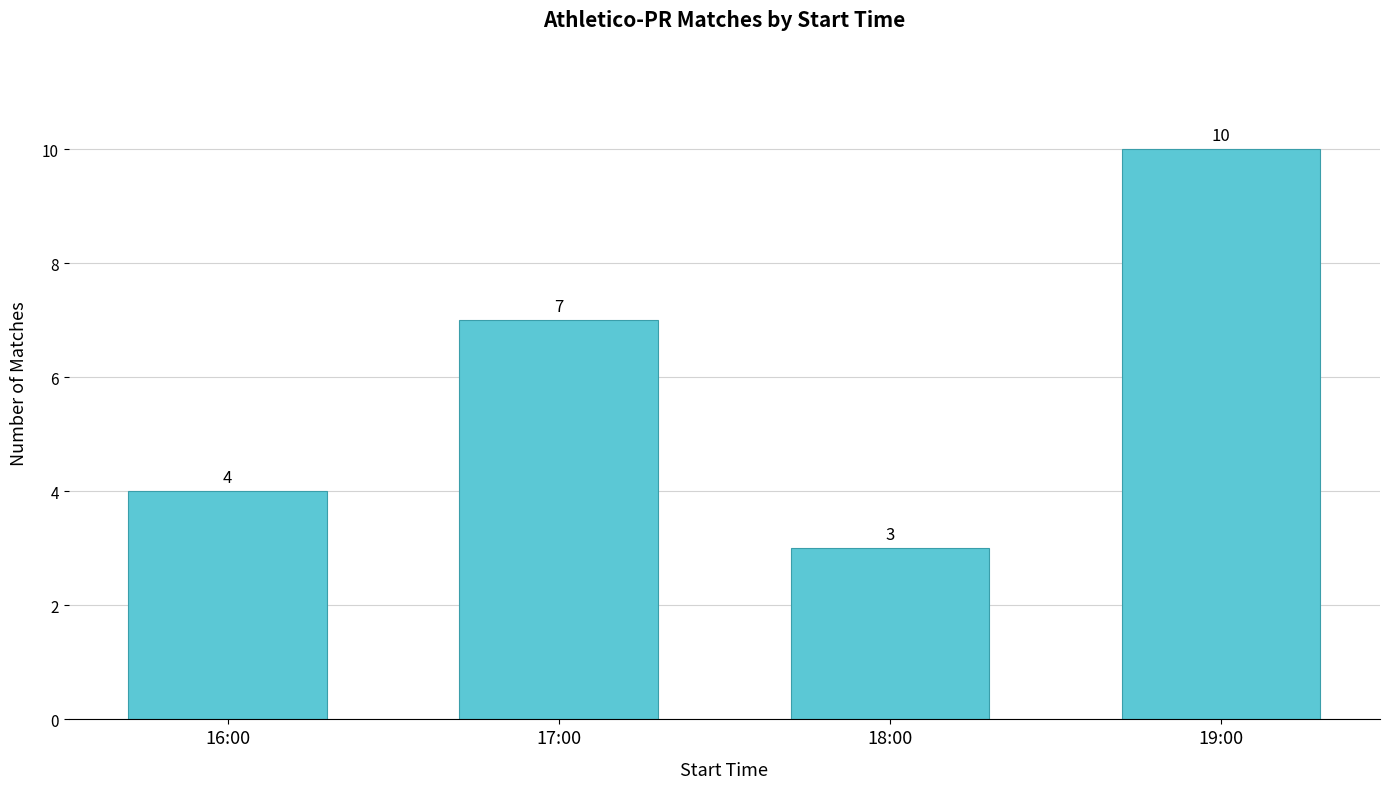

What is the sum of the values at 19:00 and 16:00?

14